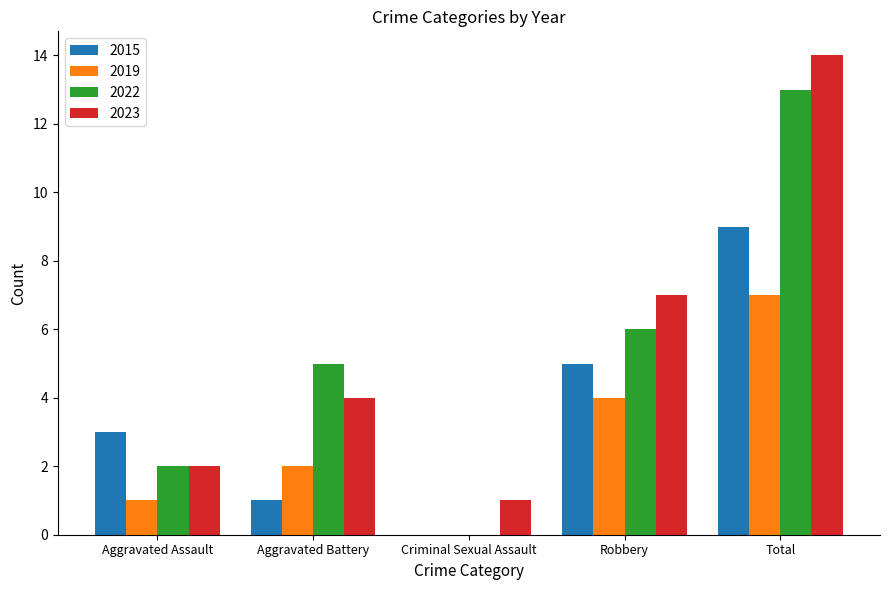

At which category is the sum across all series the highest?

Total